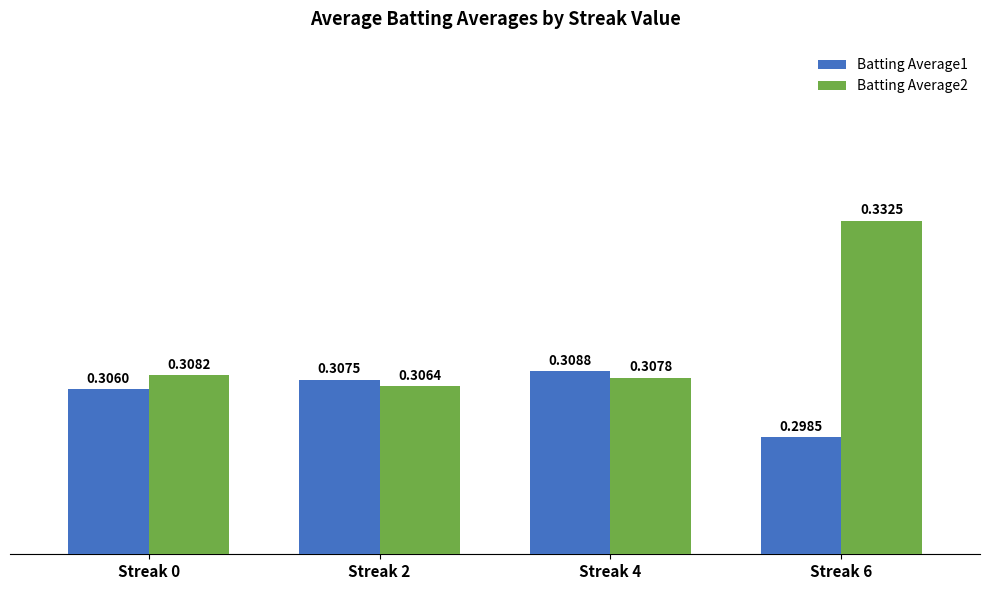

Rank the series at Streak 4 from highest to lowest value.

Batting Average1, Batting Average2